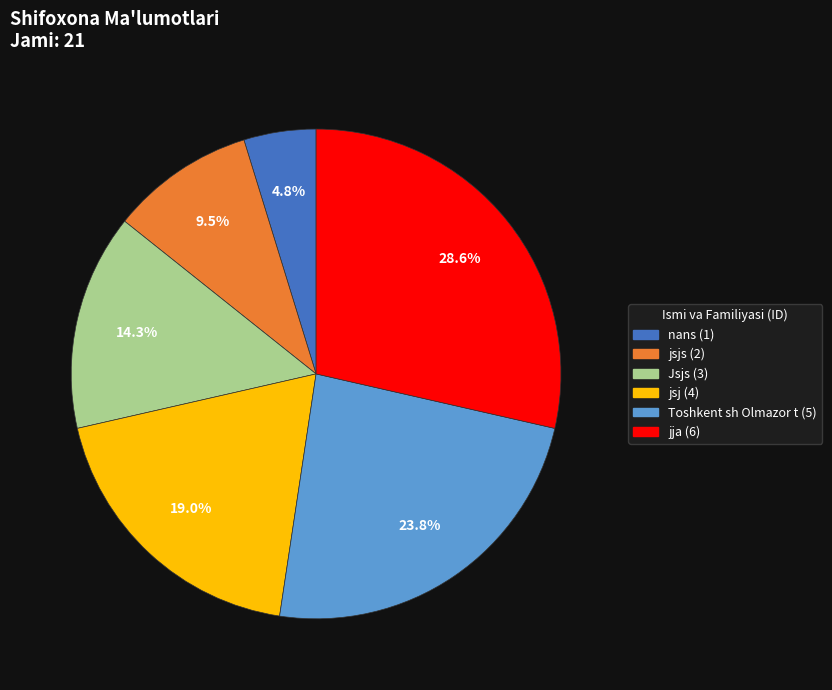

Is there any slice that represents more than half of the pie?

No